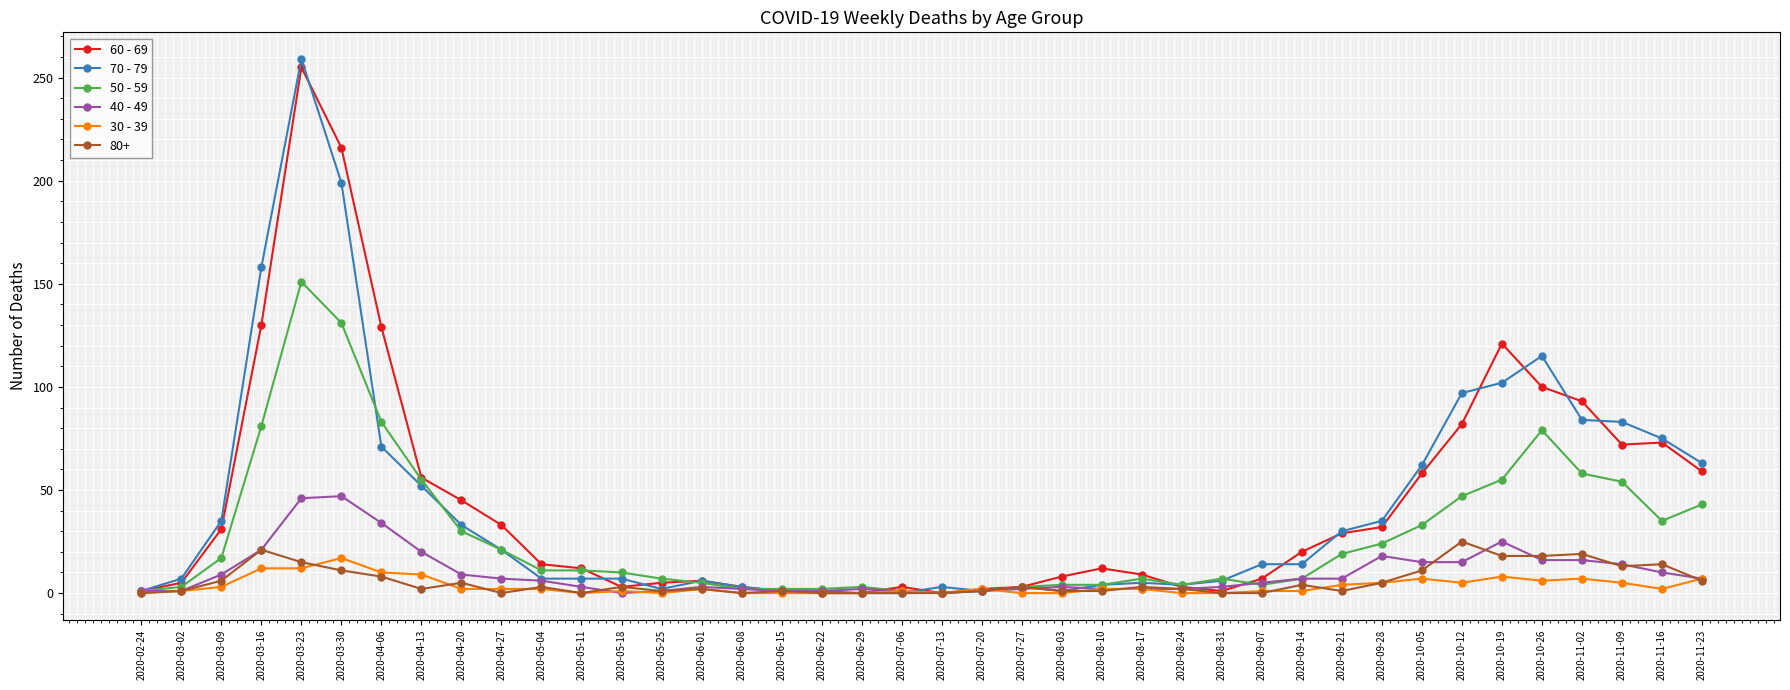

Which series has the largest range (max minus min)?

70 - 79